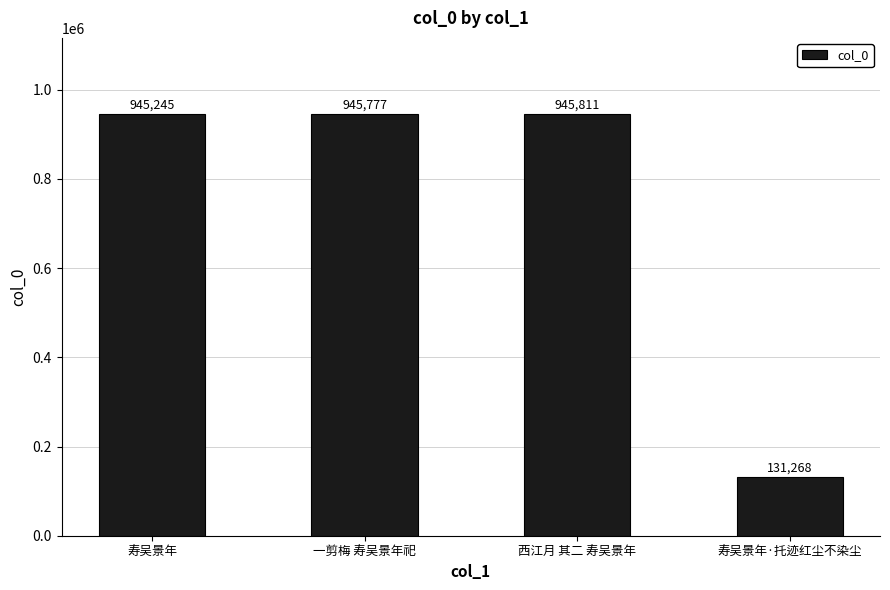

At which label is the value closest to 538539?

寿吴景年